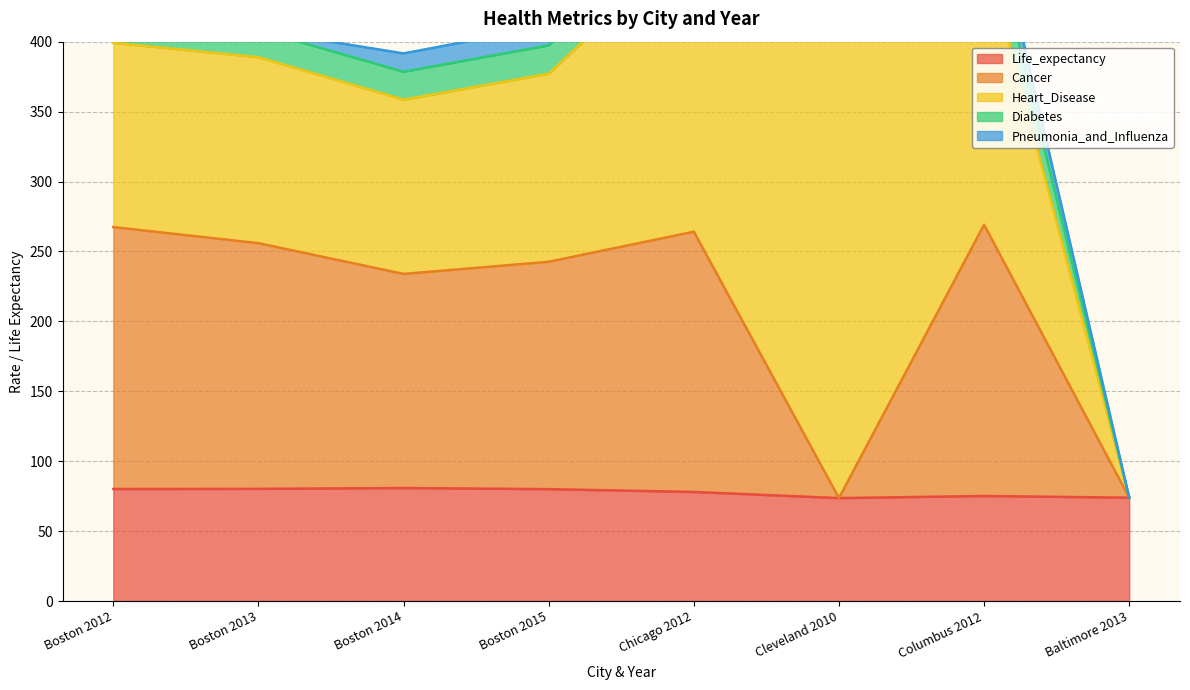

Reading left to right, extract all data points from this chart.

Life_expectancy: Boston 2012=80.1	Boston 2013=80.2	Boston 2014=80.8	Boston 2015=80.0	Chicago 2012=78.0	Cleveland 2010=73.6	Columbus 2012=75.1	Baltimore 2013=73.9
Cancer: Boston 2012=187.3	Boston 2013=175.7	Boston 2014=153.1	Boston 2015=162.6	Chicago 2012=186.1	Cleveland 2010=0.0	Columbus 2012=194.0	Baltimore 2013=0.0
Heart_Disease: Boston 2012=131.8	Boston 2013=133.0	Boston 2014=124.6	Boston 2015=134.5	Chicago 2012=210.5	Cleveland 2010=331.4	Columbus 2012=198.1	Baltimore 2013=0.0
Diabetes: Boston 2012=19.6	Boston 2013=19.4	Boston 2014=20.0	Boston 2015=20.3	Chicago 2012=25.6	Cleveland 2010=33.8	Columbus 2012=33.7	Baltimore 2013=0.0
Pneumonia_and_Influenza: Boston 2012=18.3	Boston 2013=0.0	Boston 2014=13.1	Boston 2015=13.8	Chicago 2012=20.2	Cleveland 2010=0.0	Columbus 2012=20.2	Baltimore 2013=0.0